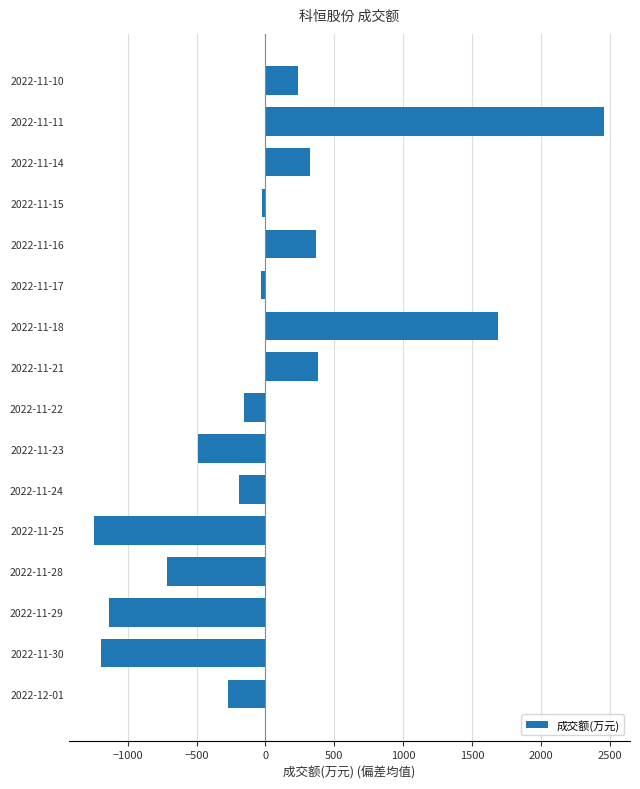

How many values are above zero?

6